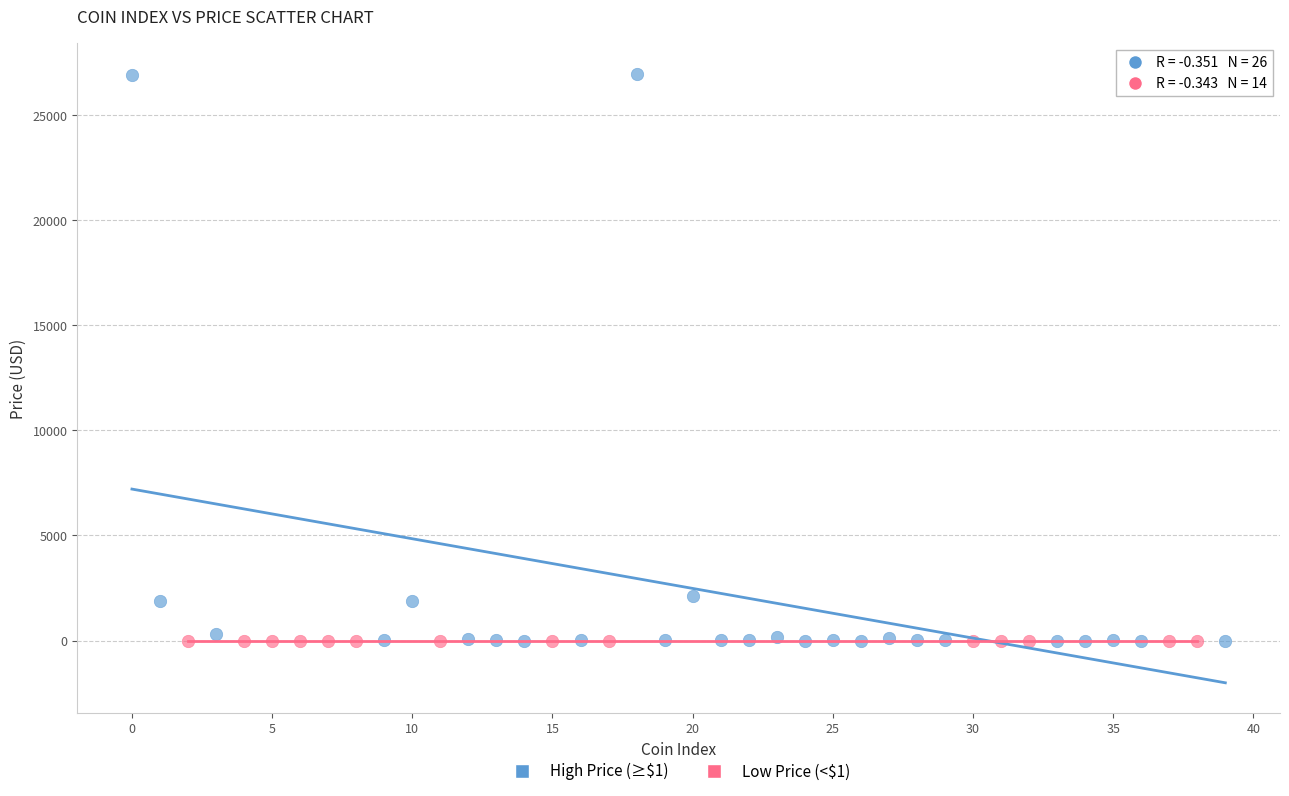

Which series has the widest spread of Y values?

High Price (≥$1)